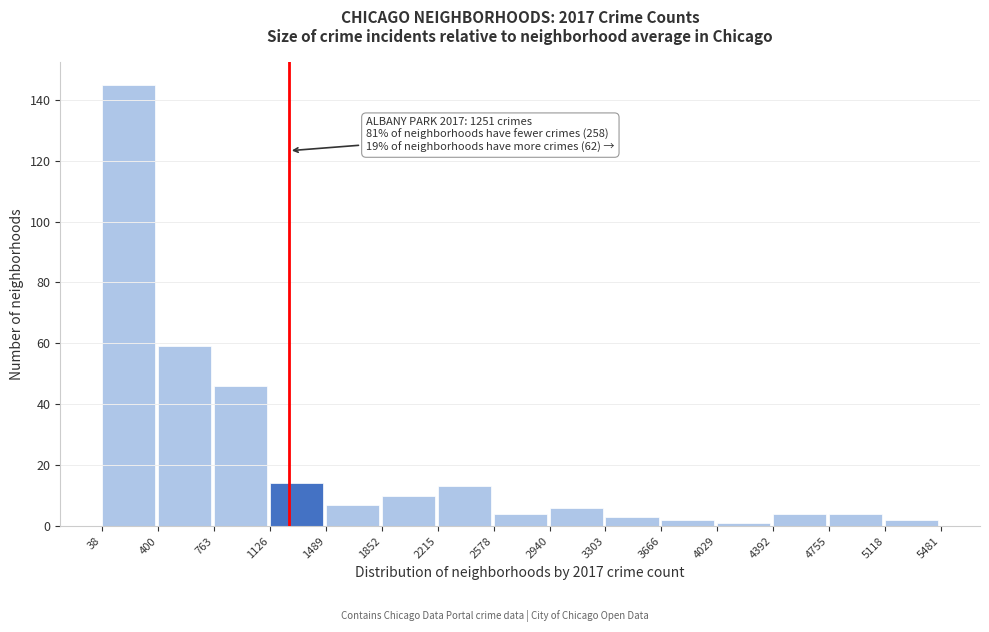

Which range on the x-axis has the tallest bar?

38 to 400